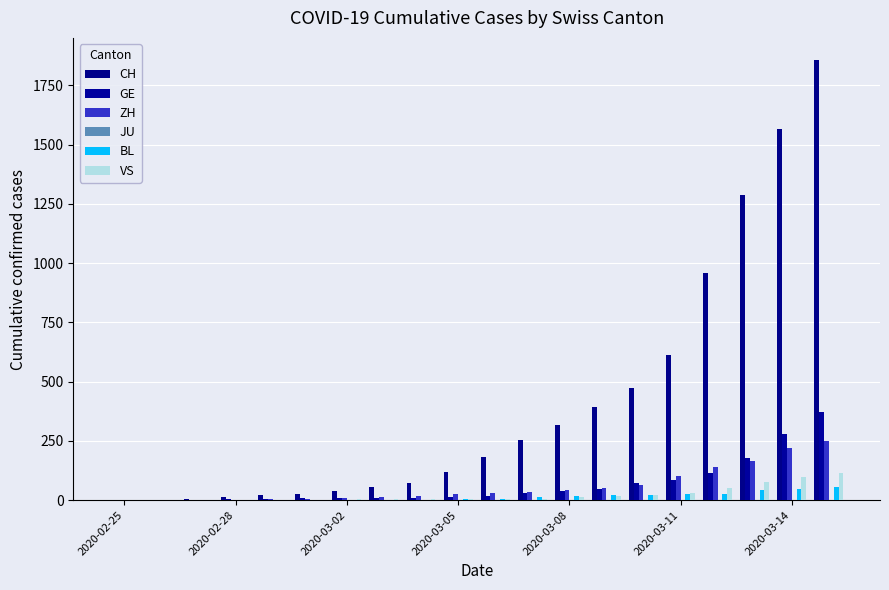

How many categories are shown in the chart?

20